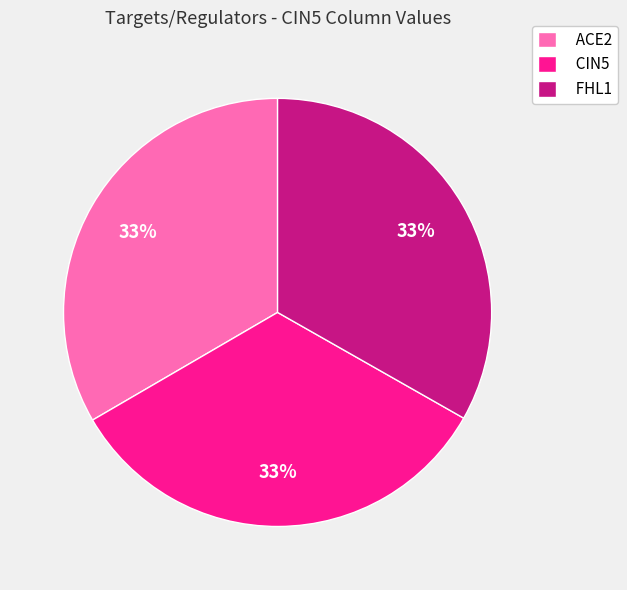

Is the sum of ACE2 and CIN5 greater than half?

Yes